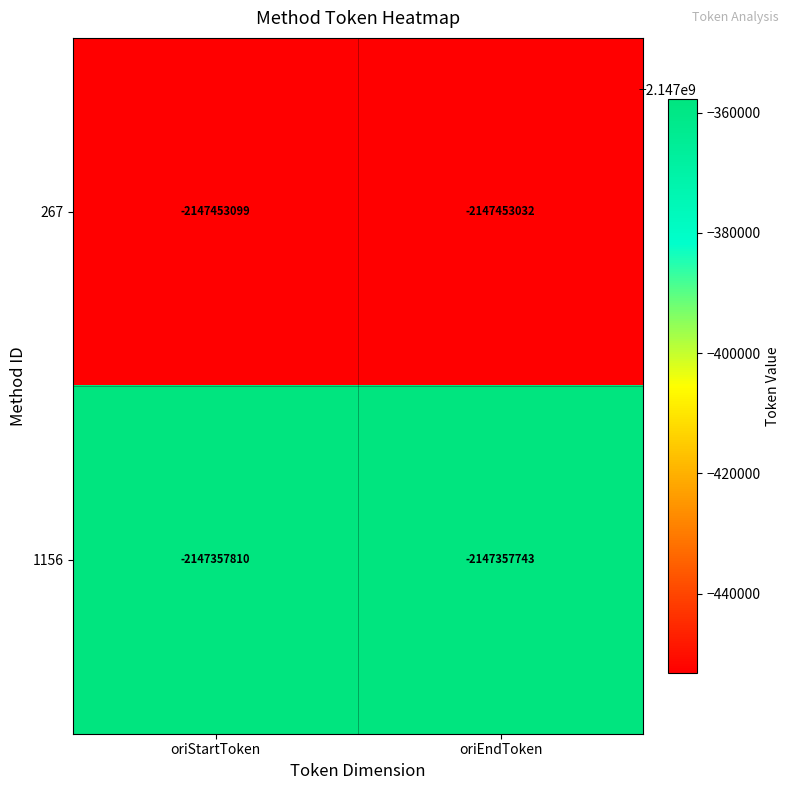

At which category does the chart reach its minimum across all series?

oriStartToken